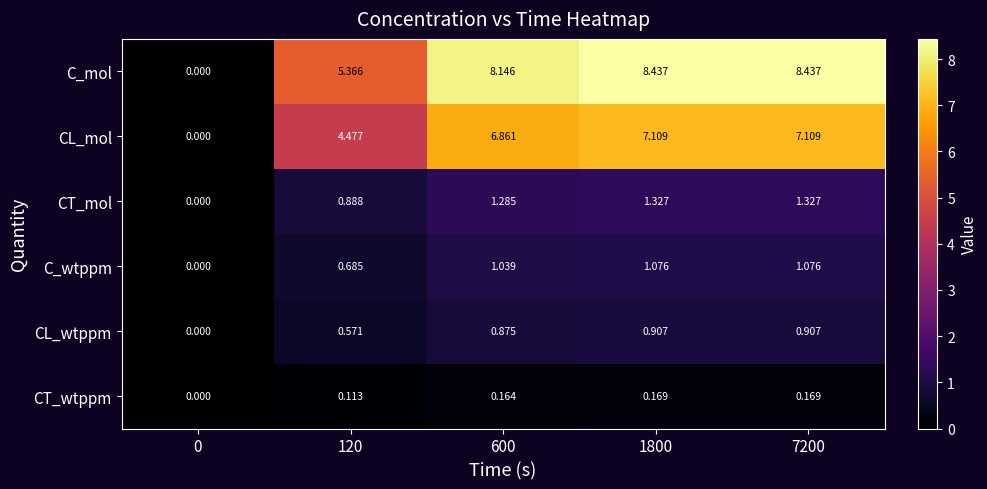

List the series in order of their peak value, highest first.

C_mol, CL_mol, CT_mol, C_wtppm, CL_wtppm, CT_wtppm